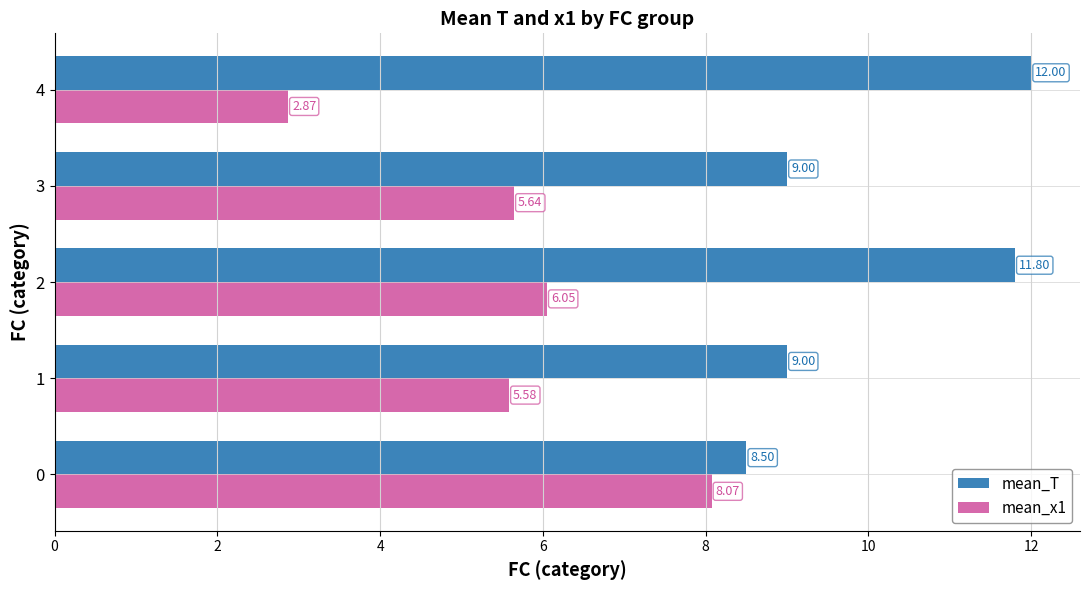

How many values in the mean_x1 series exceed 5?

4